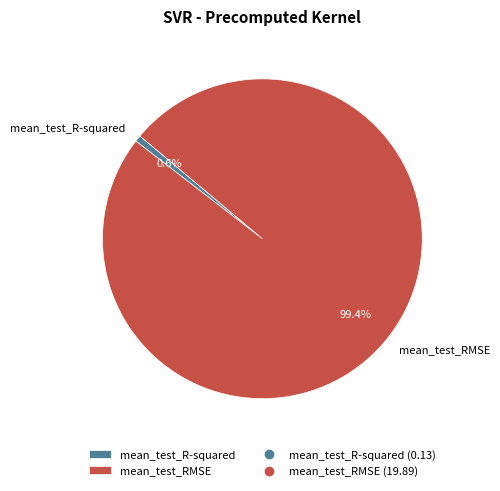

Which category has the biggest portion of the pie?

mean_test_RMSE